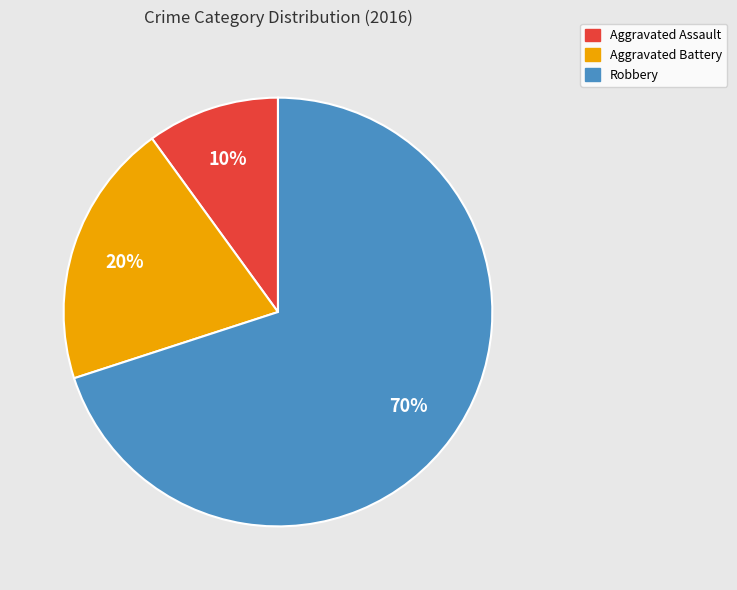

What is the largest slice in the pie chart?

Robbery